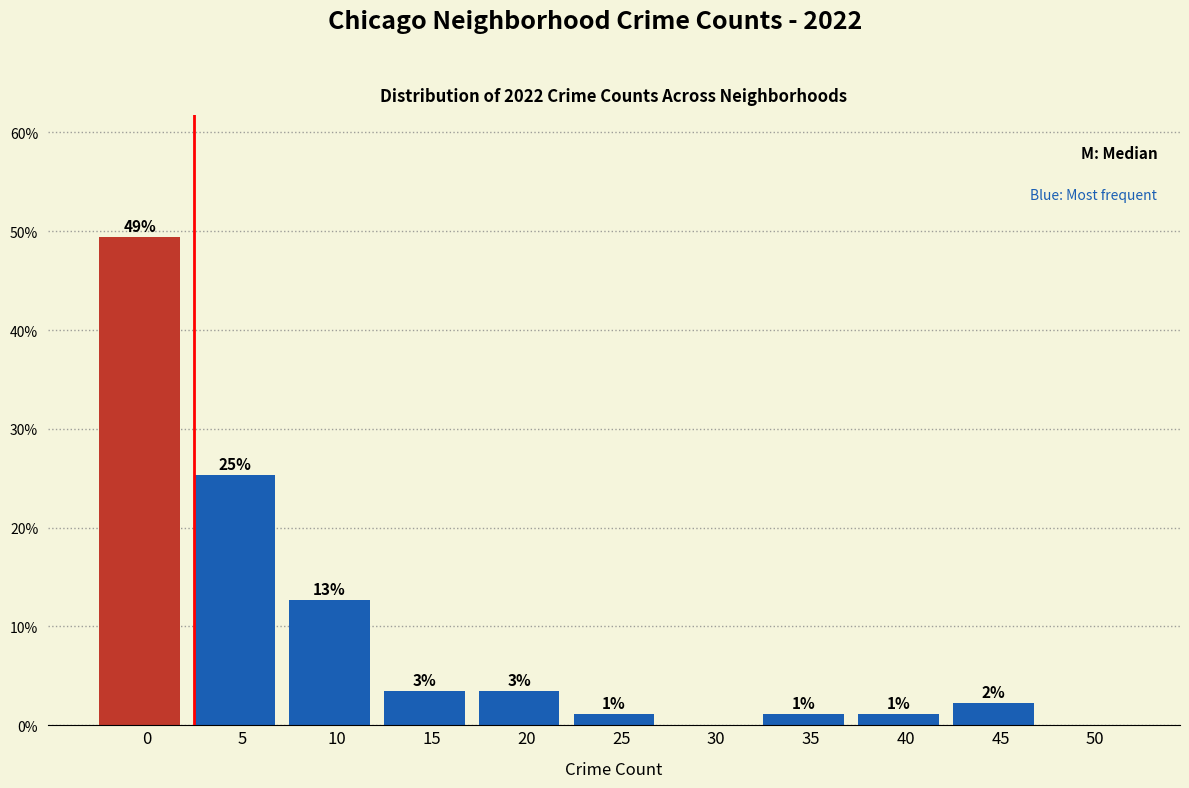

Are the bars horizontal?

No